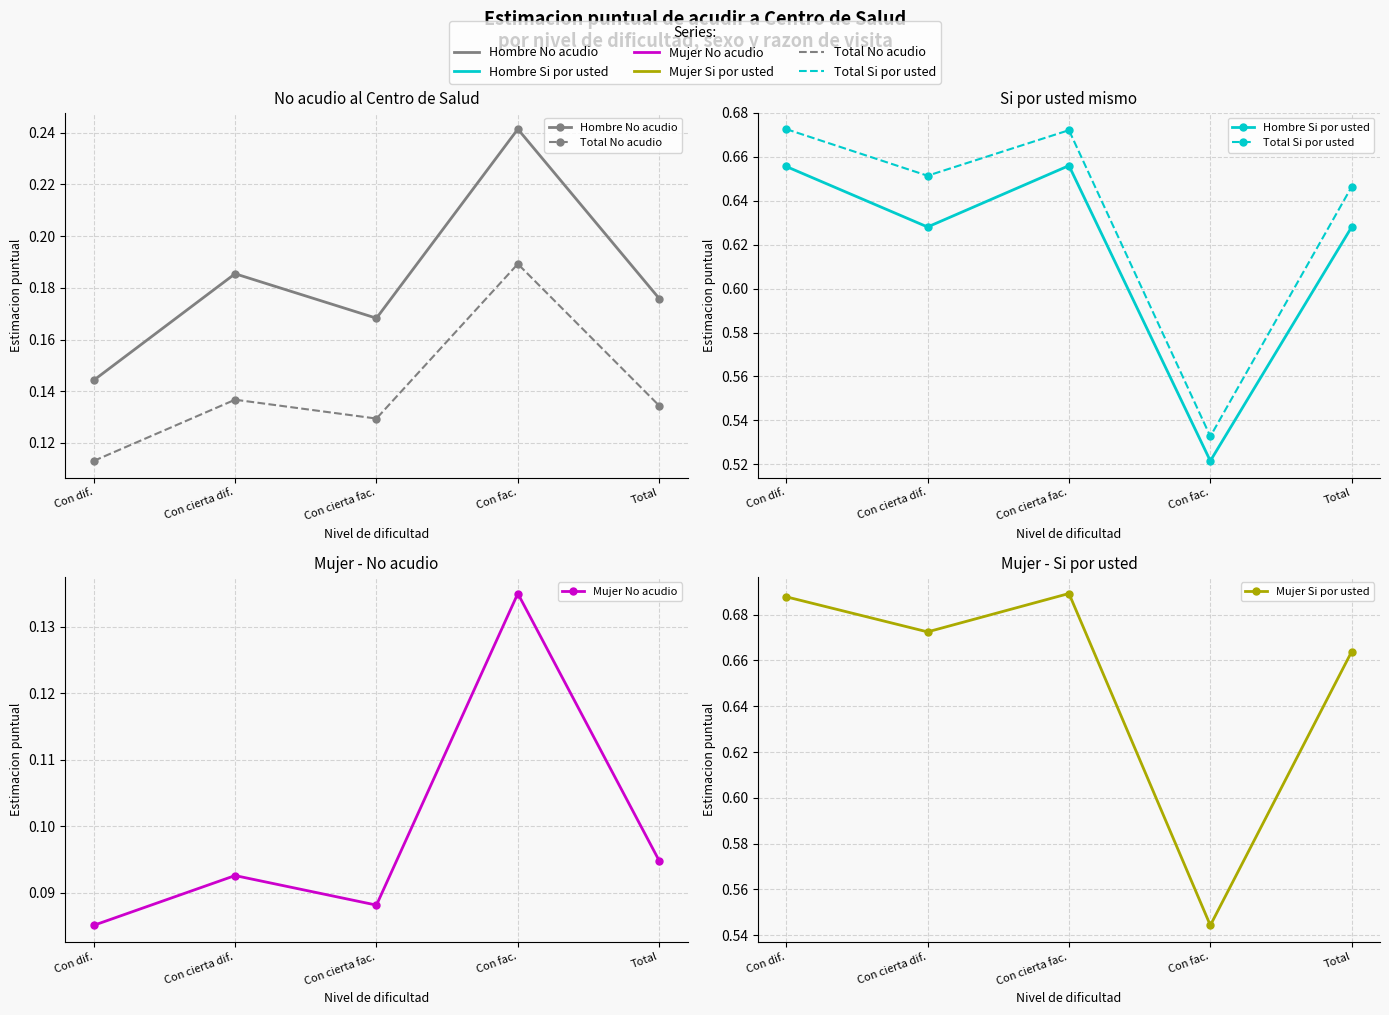

True or false: Total No acudio and Mujer Si por usted cross at least once.

False